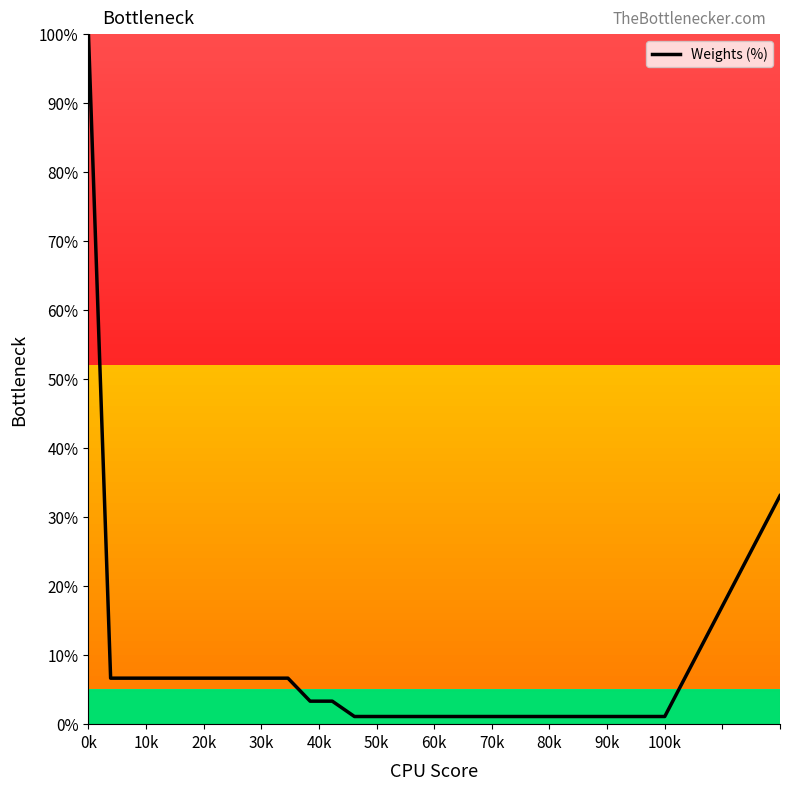

What is the difference between the maximum and minimum values?

98.9